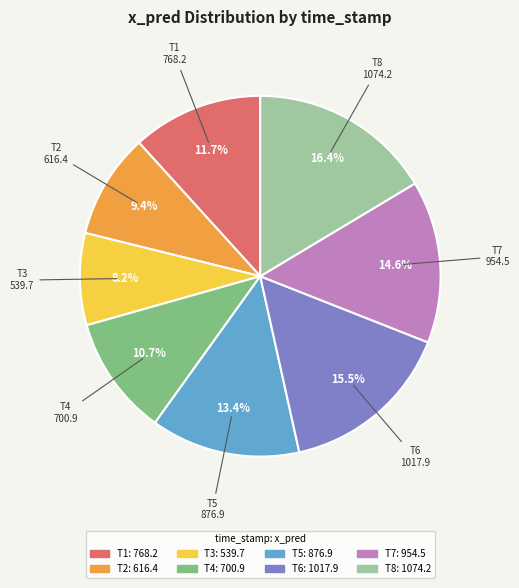

Is there any slice that represents more than half of the pie?

No